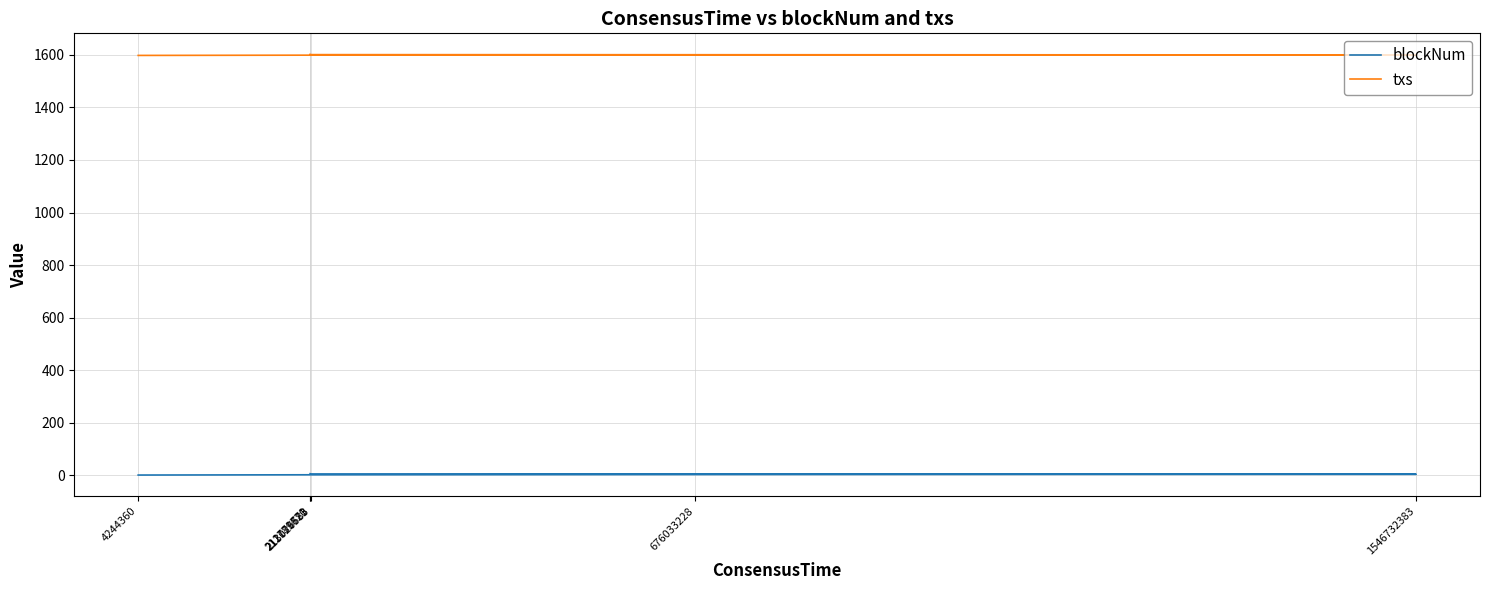

Which series has the largest total across all categories?

txs